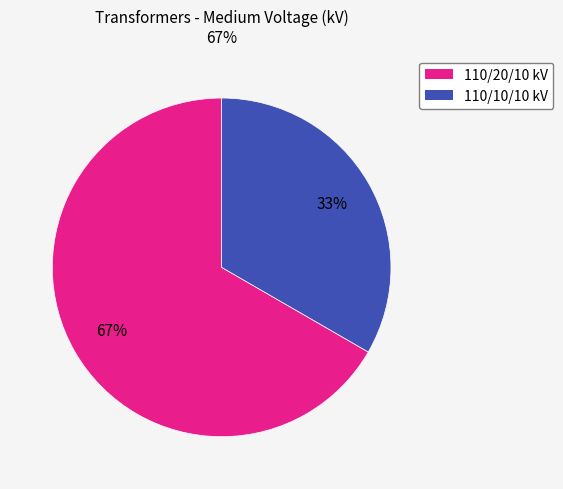

To the nearest percent, what is the average slice percentage?

50%